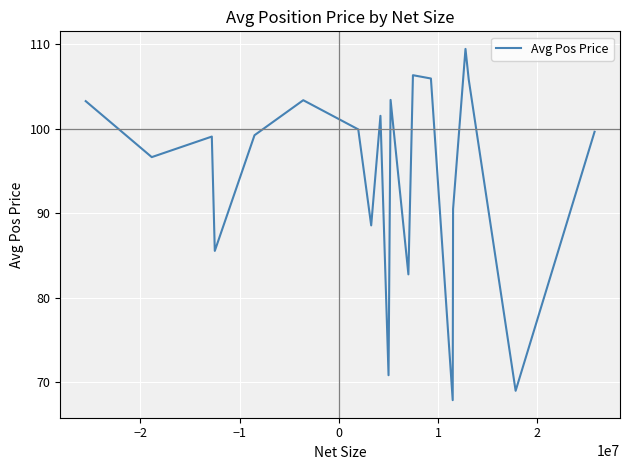

True or false: the data has more than 1 interior local peaks.

True